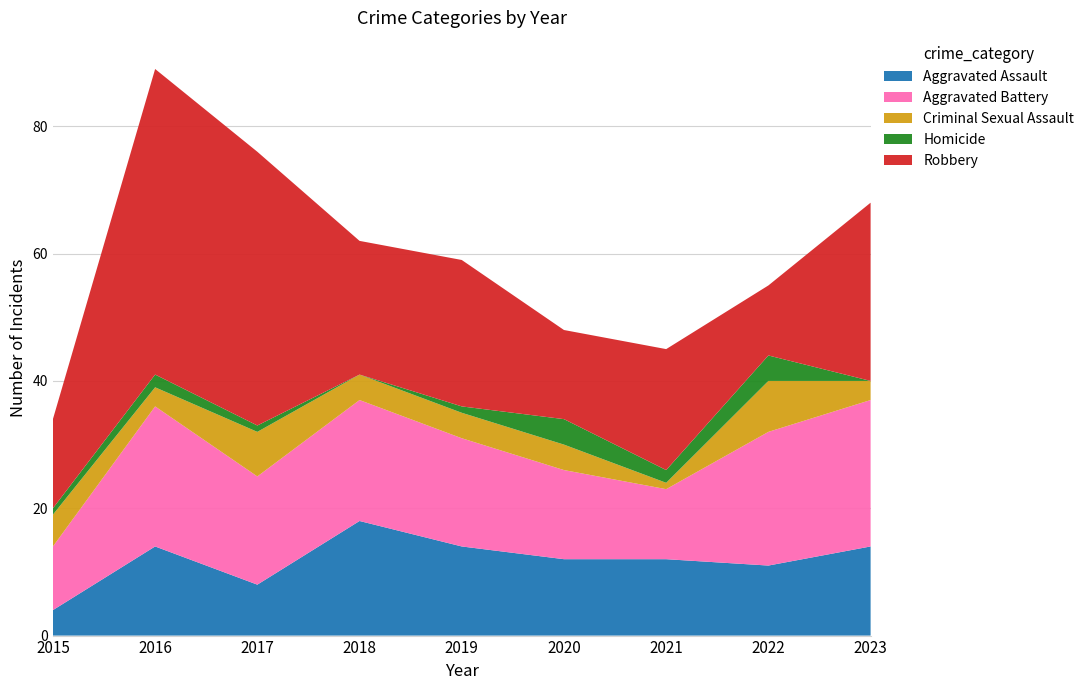

Reading left to right, transcribe all the data shown in this chart.

Aggravated Assault: 2015=4	2016=14	2017=8	2018=18	2019=14	2020=12	2021=12	2022=11	2023=14
Aggravated Battery: 2015=10	2016=22	2017=17	2018=19	2019=17	2020=14	2021=11	2022=21	2023=23
Criminal Sexual Assault: 2015=5	2016=3	2017=7	2018=4	2019=4	2020=4	2021=1	2022=8	2023=3
Homicide: 2015=1	2016=2	2017=1	2018=0	2019=1	2020=4	2021=2	2022=4	2023=0
Robbery: 2015=14	2016=48	2017=43	2018=21	2019=23	2020=14	2021=19	2022=11	2023=28